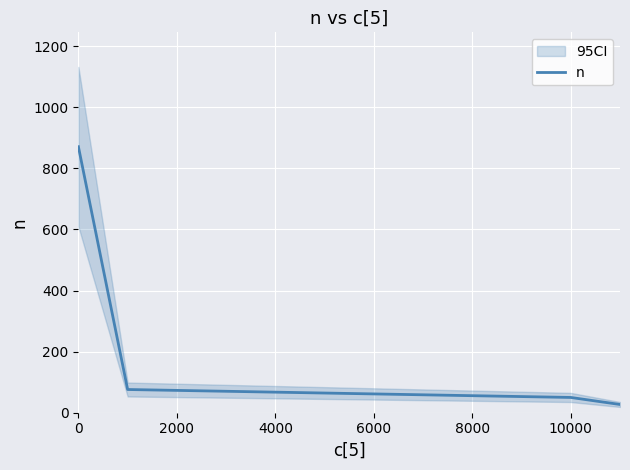

What is the maximum value for n?

871